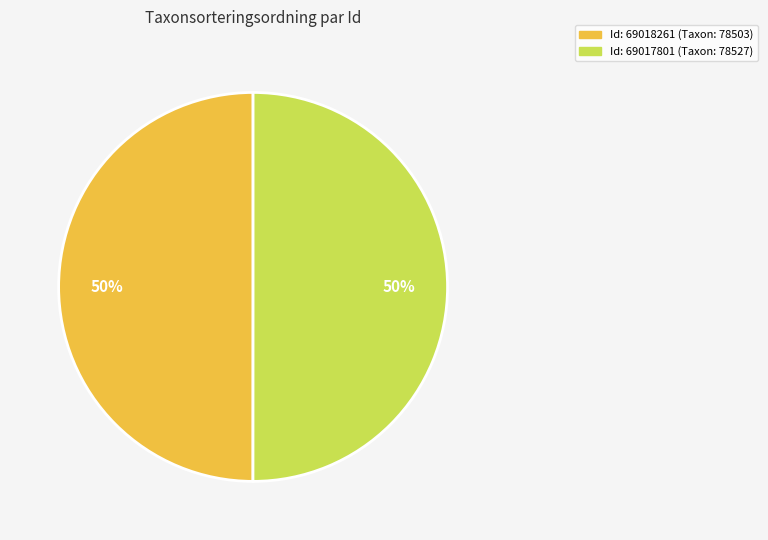

What percentage is the Id: 69018261 (Taxon: 78503) slice, to the nearest percent?

50%